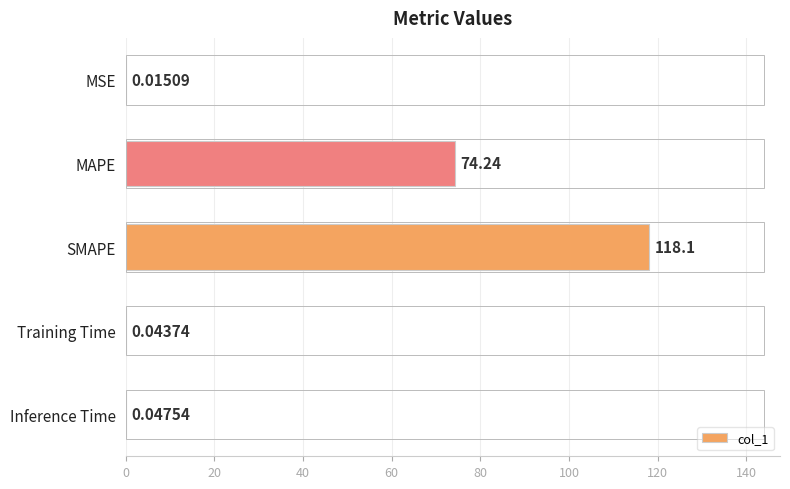

Which has a higher value, MAPE or Inference Time?

MAPE